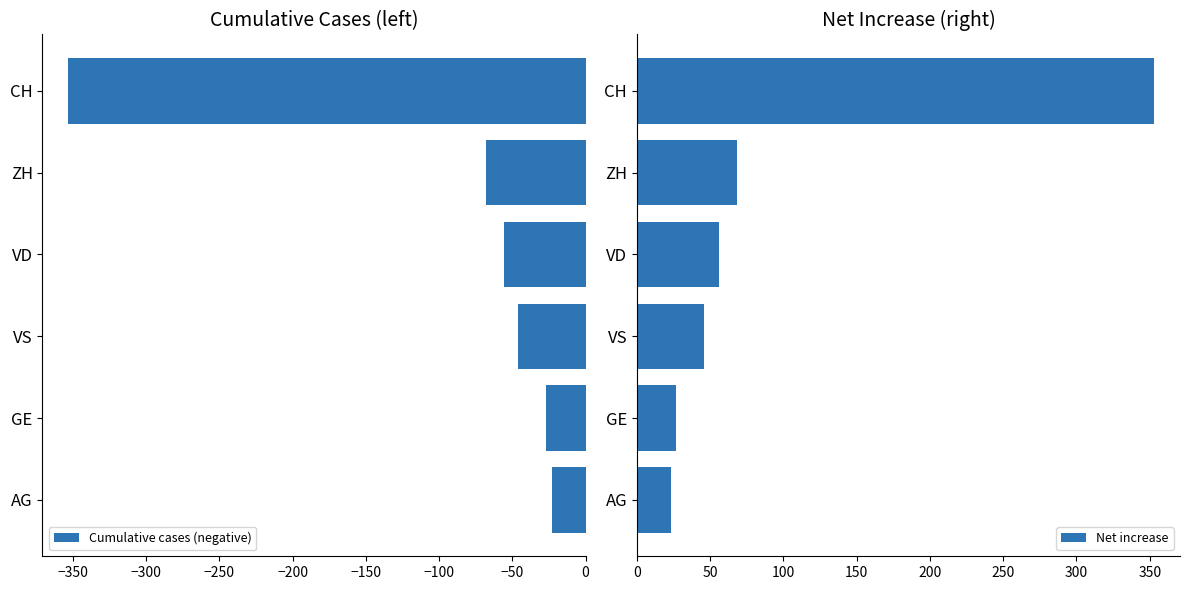

What is the minimum value for Cumulative cases (negative)?

-353